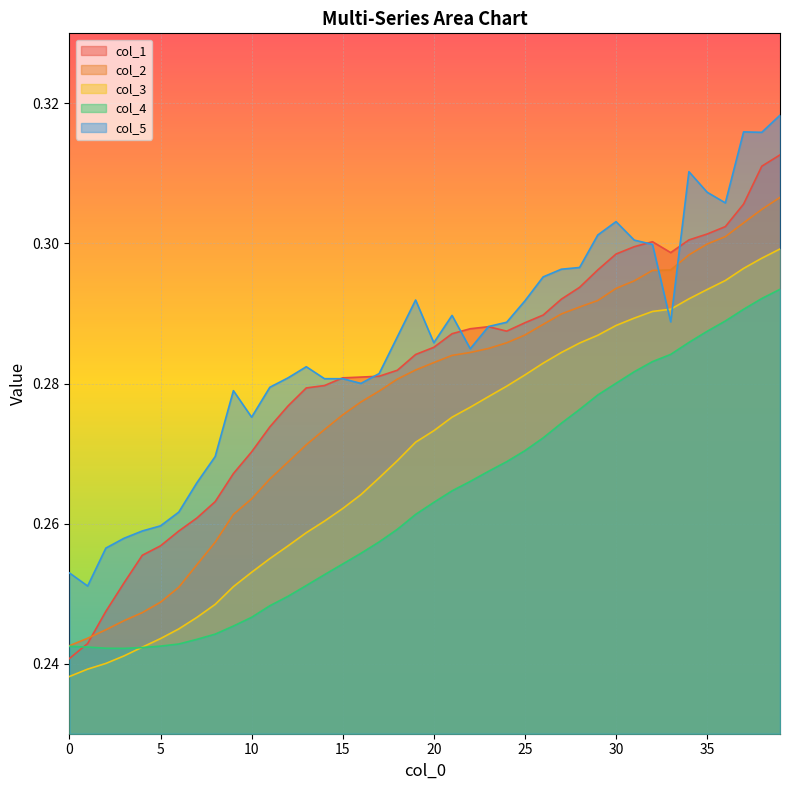

True or false: col_4 and col_5 intersect in this chart.

False